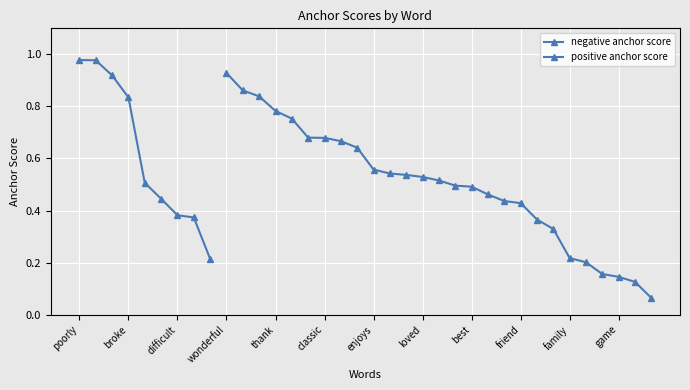

The positive anchor score series shows 0.3 at best. True or false?

False